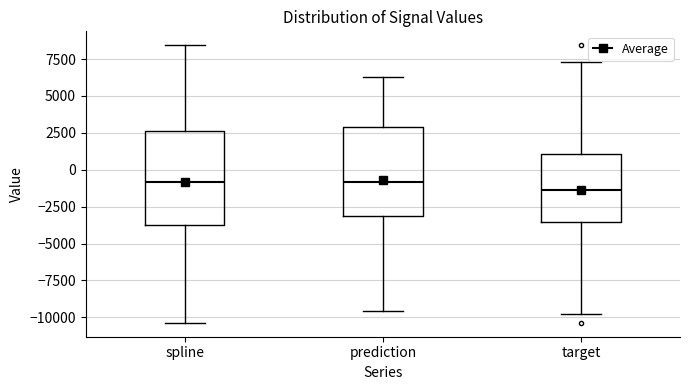

Where does the upper whisker of the box for target end on the y-axis? The values are not printed on the chart, so give them approximately, as read against the axis.

7500